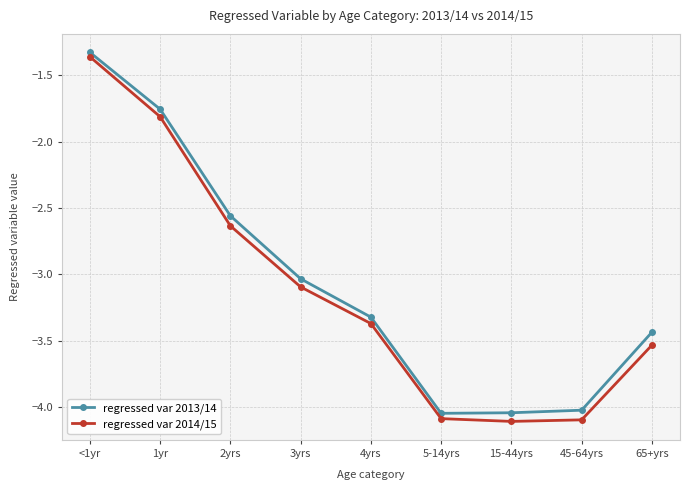

Where does the regressed var 2013/14 series first go above -3?

<1yr